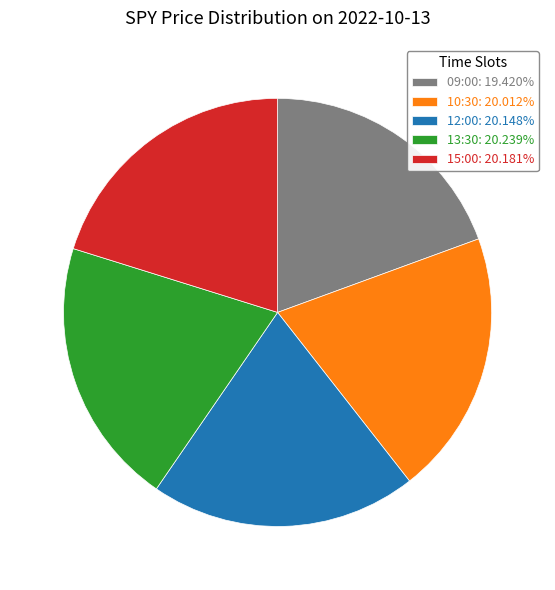

How many segments does this pie chart have?

5